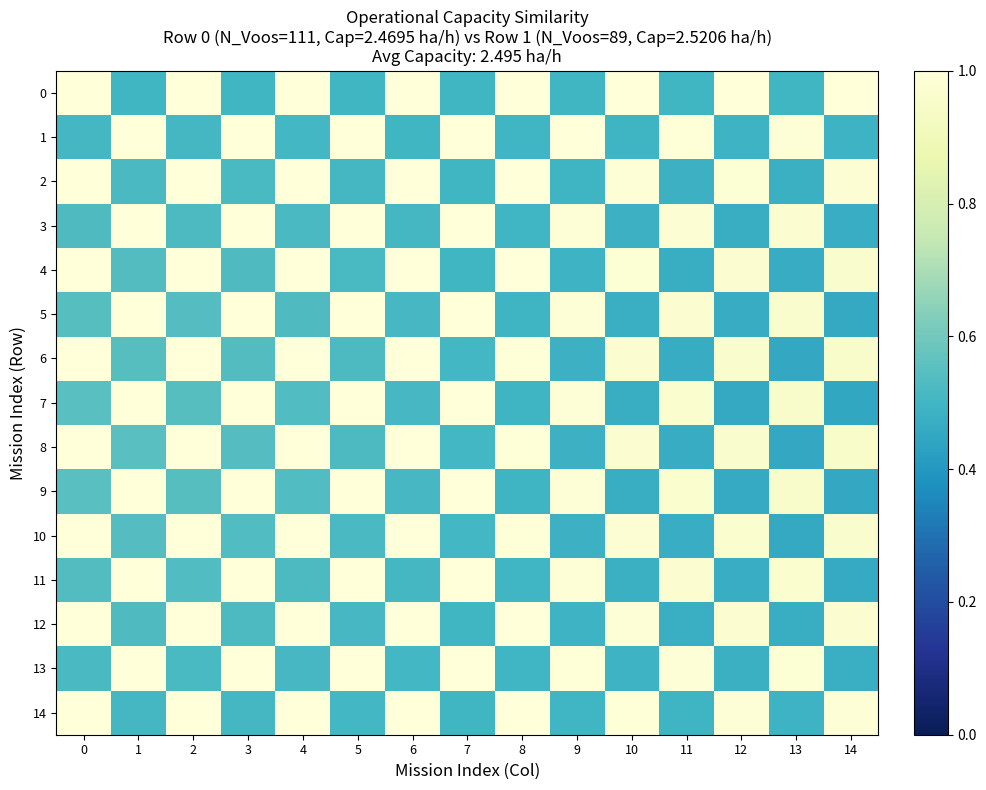

At how many categories does at least one series exceed 0?

15